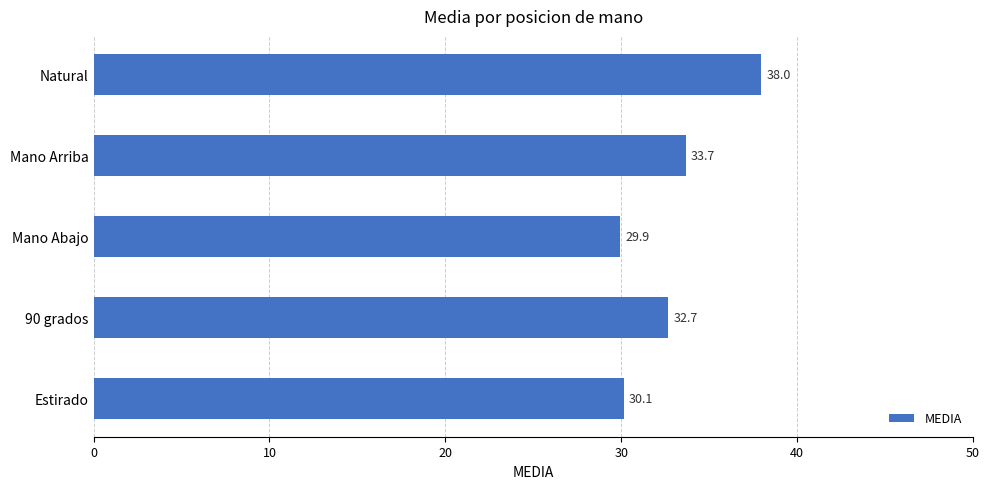

Rank the categories by value from lowest to highest.

Mano Abajo, Estirado, 90 grados, Mano Arriba, Natural